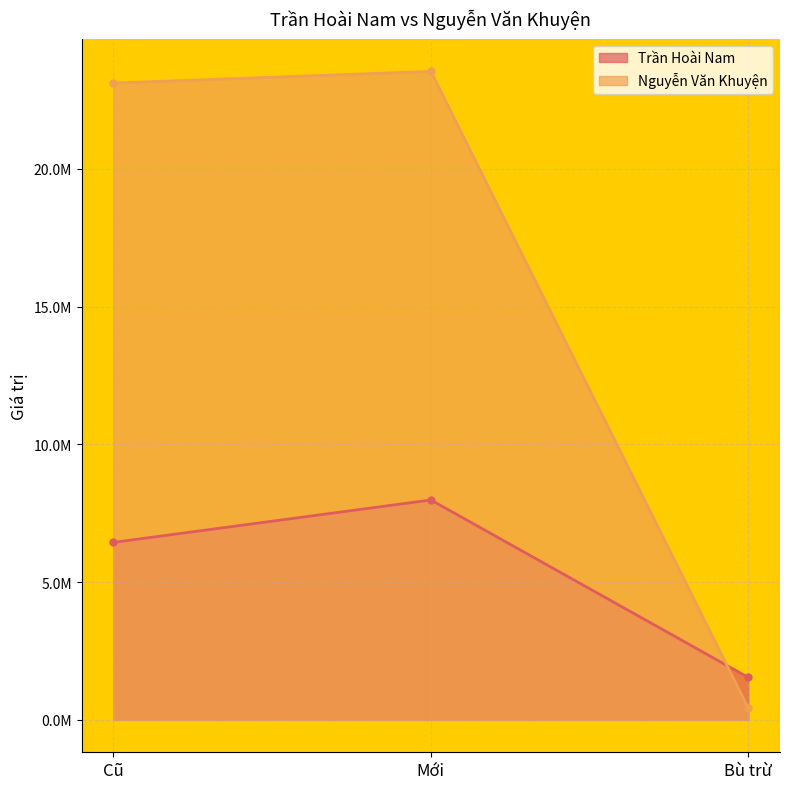

The value of Nguyễn Văn Khuyện at Cũ is 39985690.3. True or false?

False